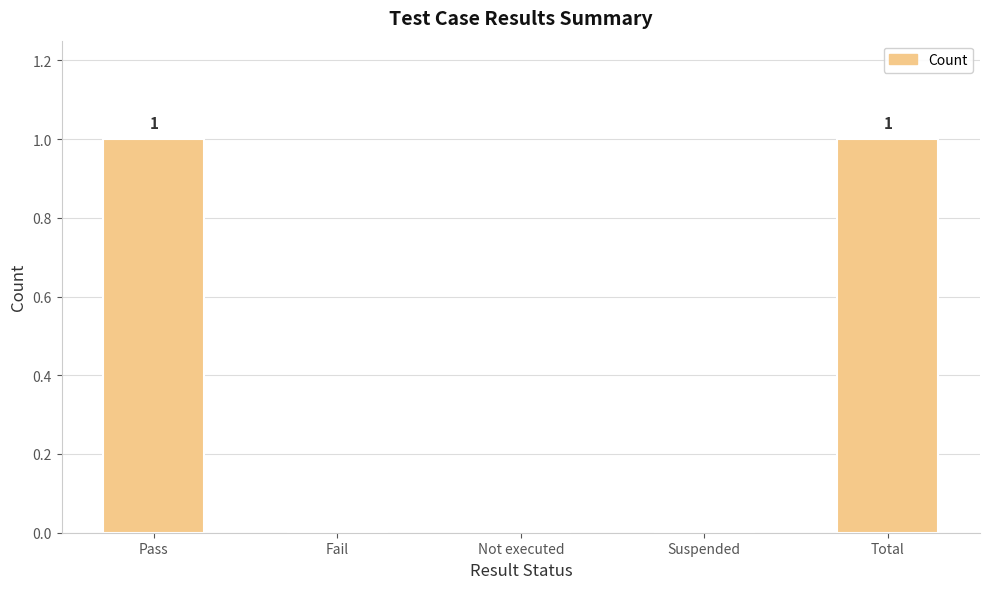

Does the chart contain stacked bars?

No